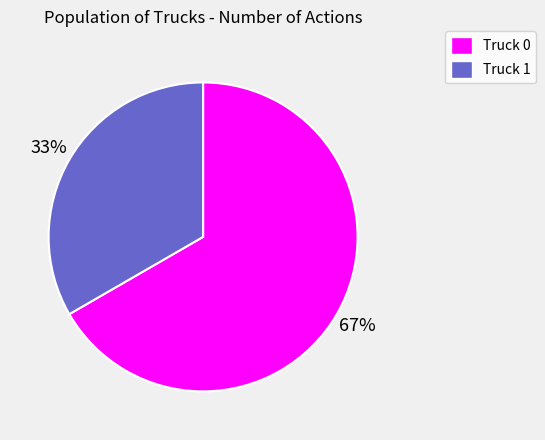

Do Truck 0 and Truck 1 together represent more than half of the pie?

Yes